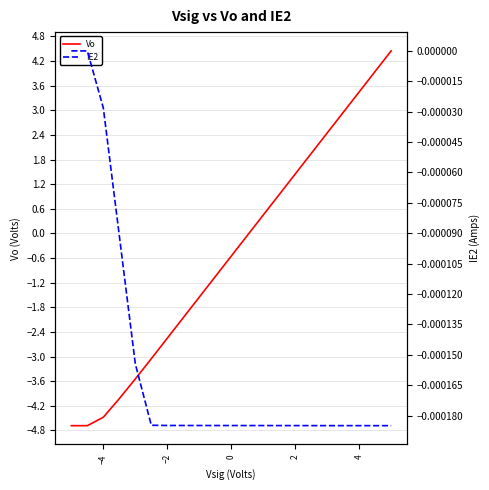

What is the lowest value of the Vo series?

-4.7